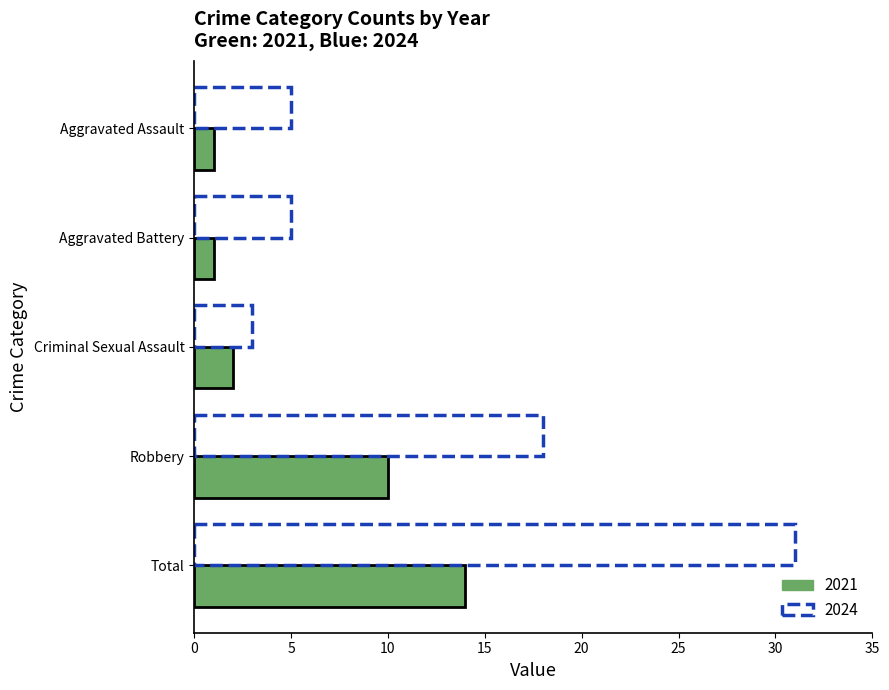

The 2024 series shows 3 at Criminal Sexual Assault. True or false?

True